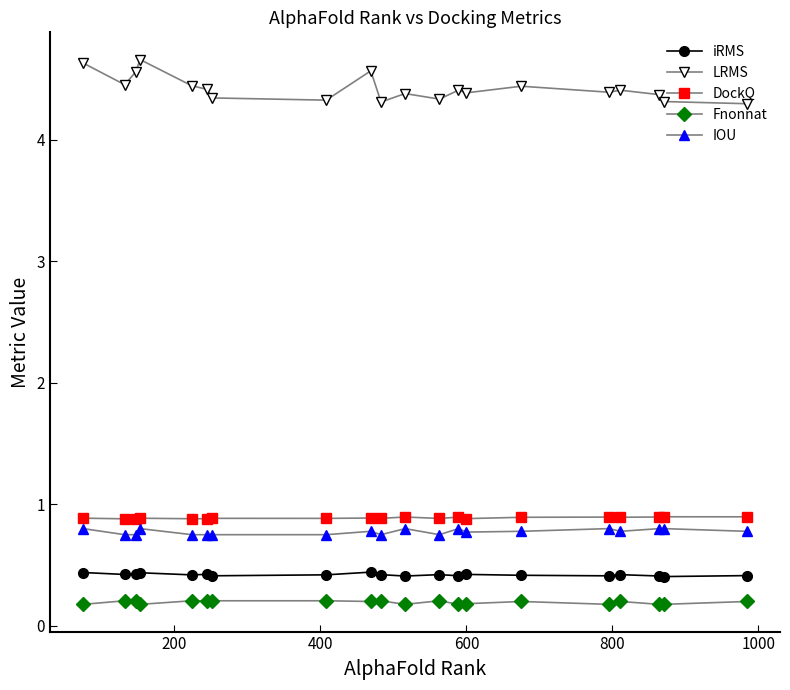

What is the sum of all iRMS values?

8.4